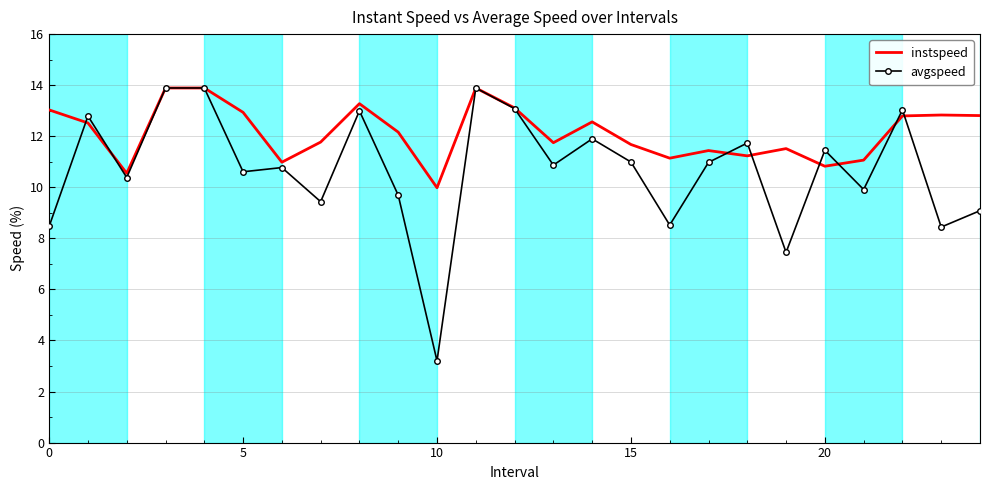

What is the average value of the avgspeed series?

10.7